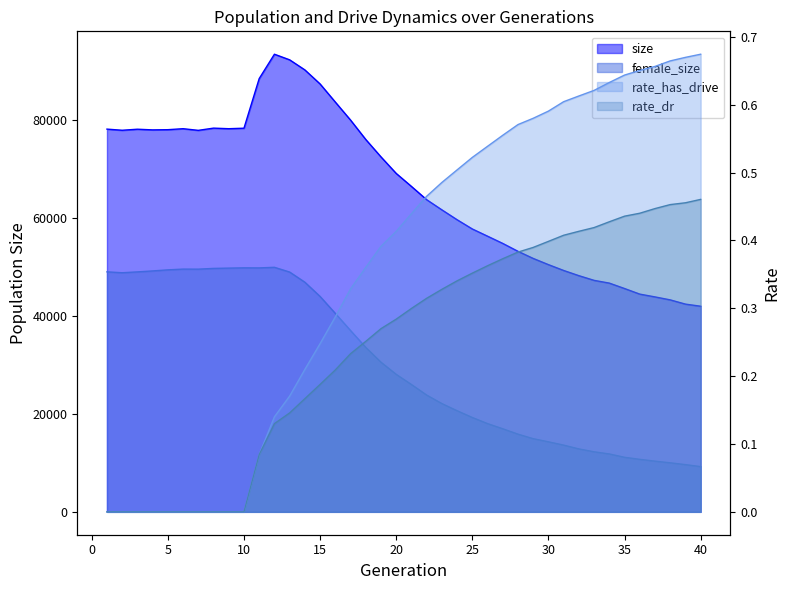

What is the difference between the maximum and minimum values in the rate_dr series?

0.5